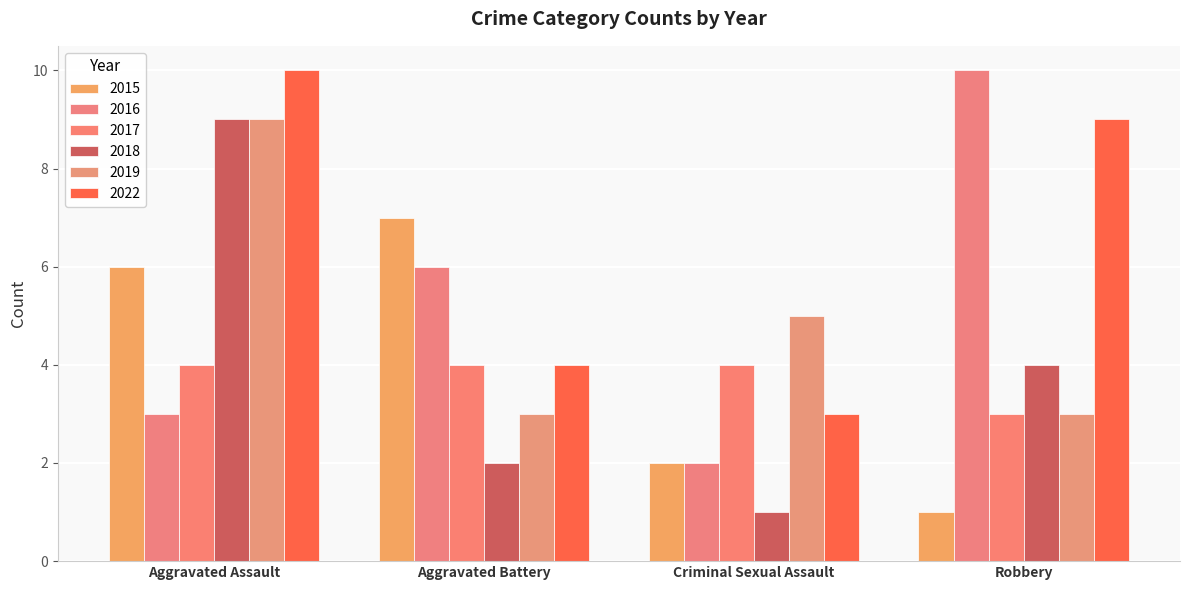

Reading right to left, extract all data points from this chart.

2015: 1	2	7	6
2016: 10	2	6	3
2017: 3	4	4	4
2018: 4	1	2	9
2019: 3	5	3	9
2022: 9	3	4	10